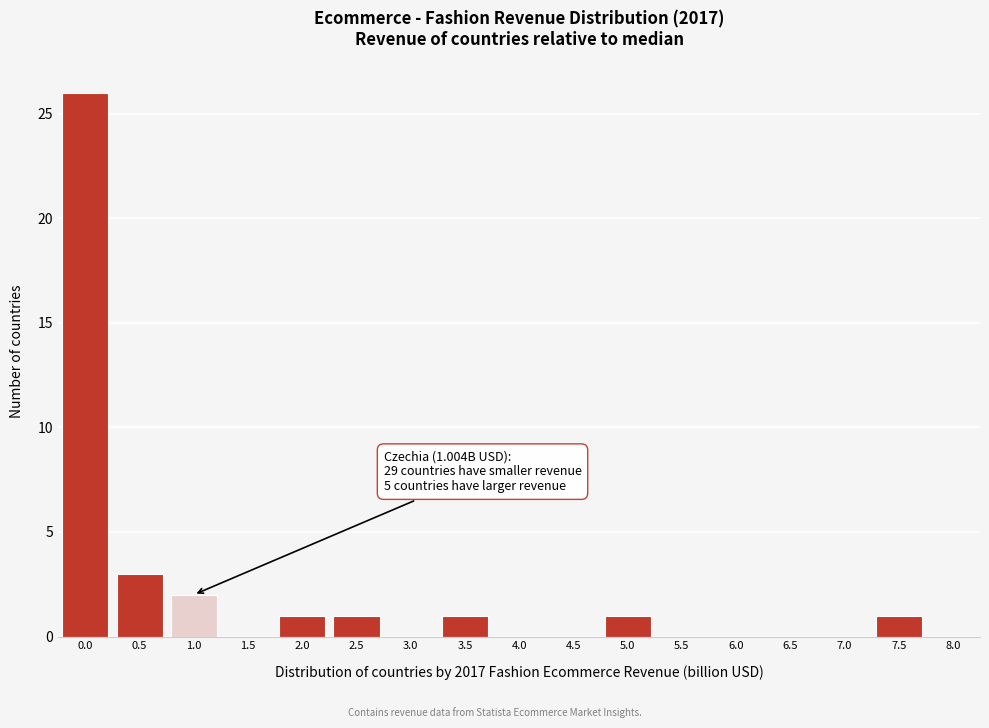

Reading left to right, extract all data points from this chart.

0.0=26	0.5=3	1.0=2	1.5=0	2.0=1	2.5=1	3.0=0	3.5=1	4.0=0	4.5=0	5.0=1	5.5=0	6.0=0	6.5=0	7.0=0	7.5=1	8.0=0